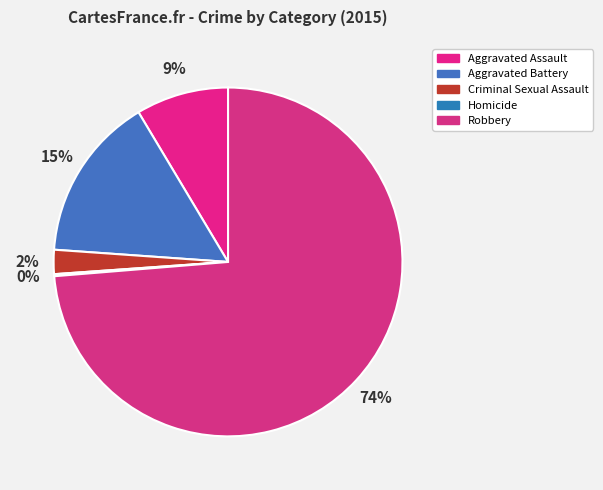

What percentage is the Robbery slice, to the nearest percent?

74%